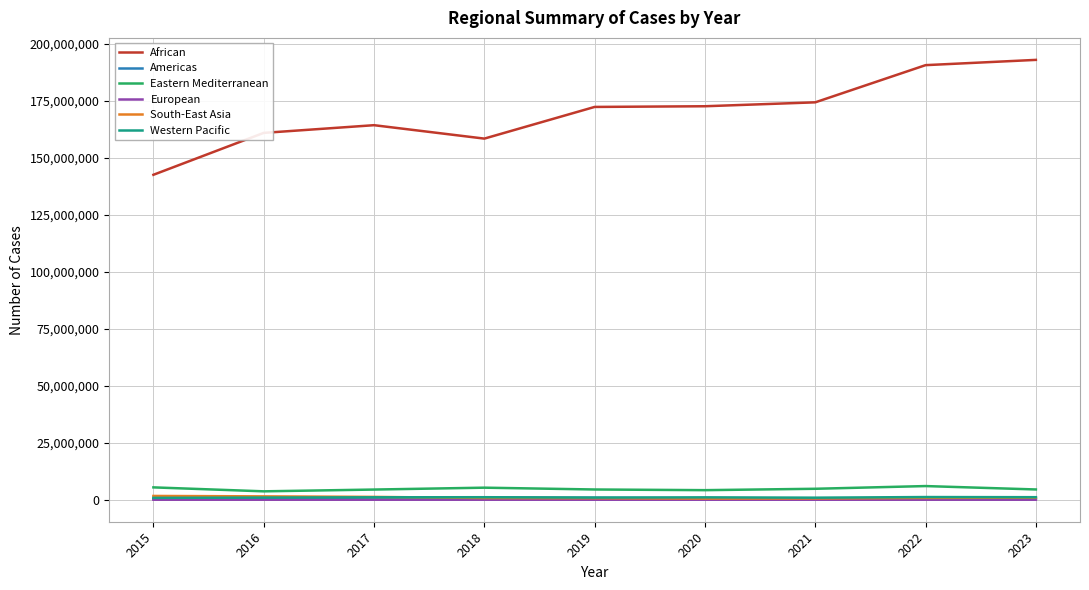

Does the chart display data point markers on the line(s)?

No